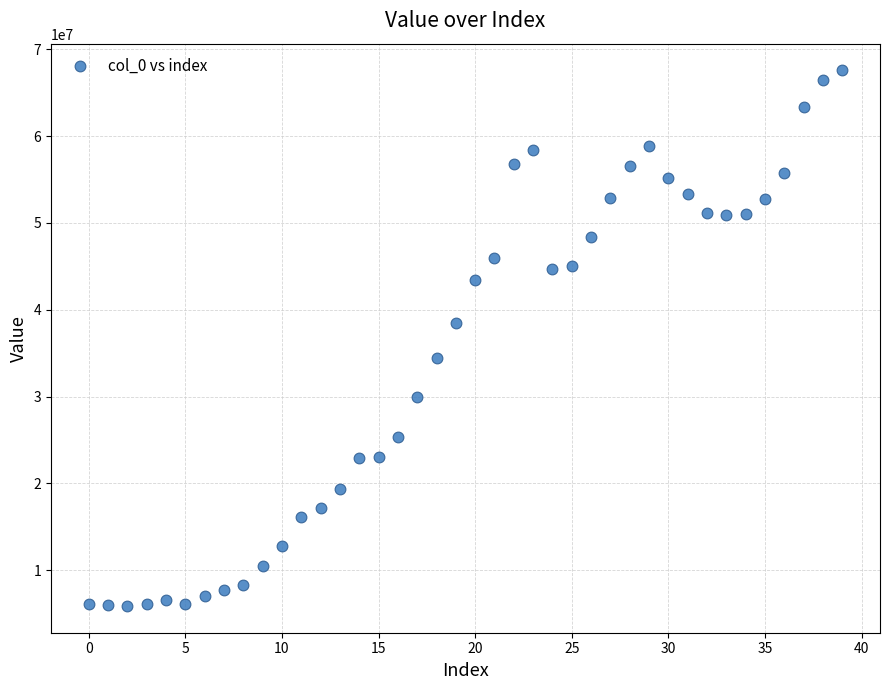

What is the range of Y values (max minus min)?

61712347.9